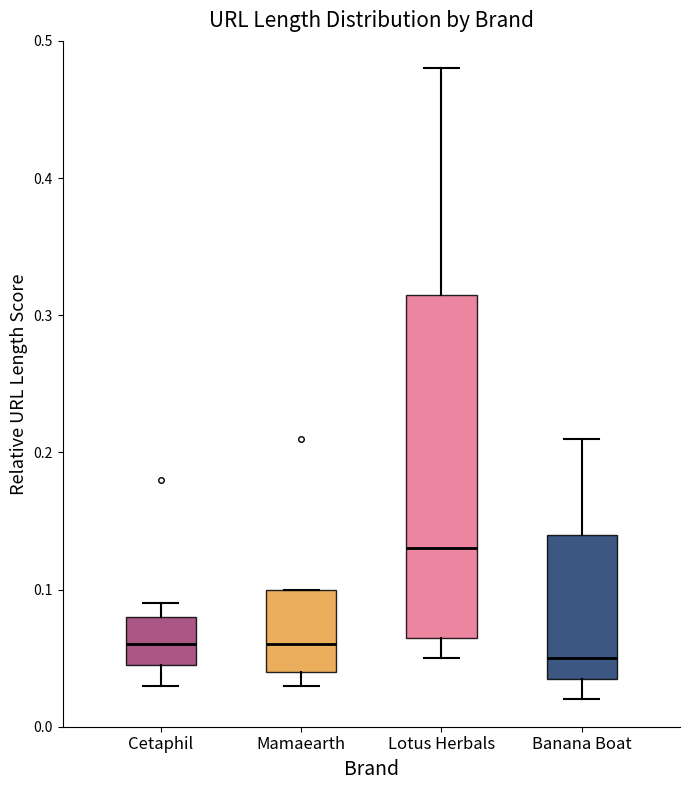

Which box is the tallest, from its lower edge to its upper edge?

Lotus Herbals